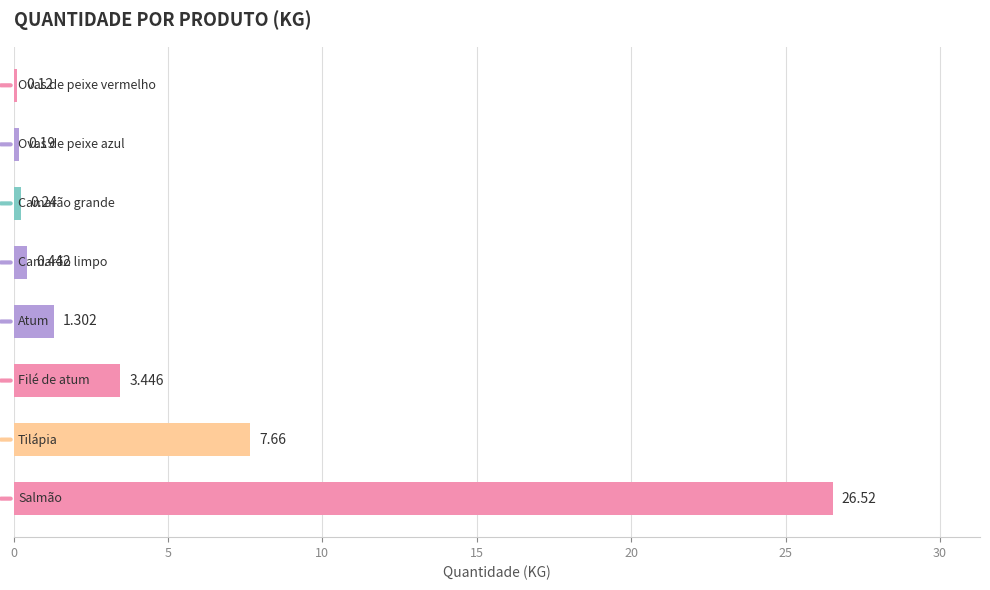

How many categories are shown in the chart?

8